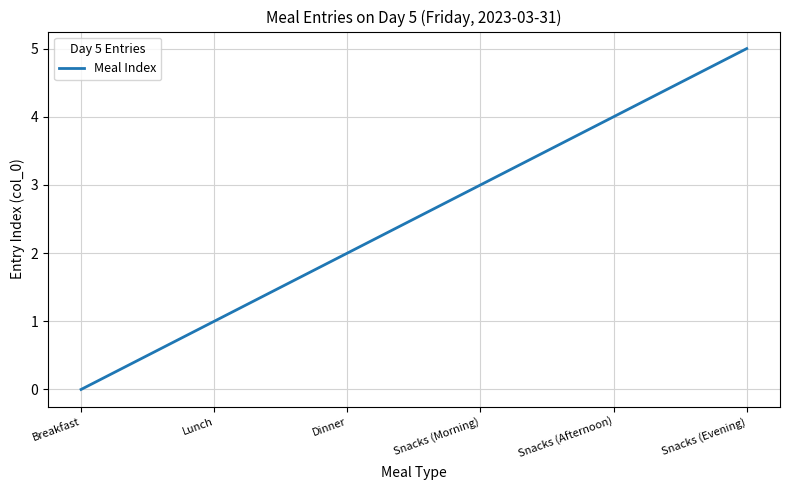

How many categories are shown in the chart?

6